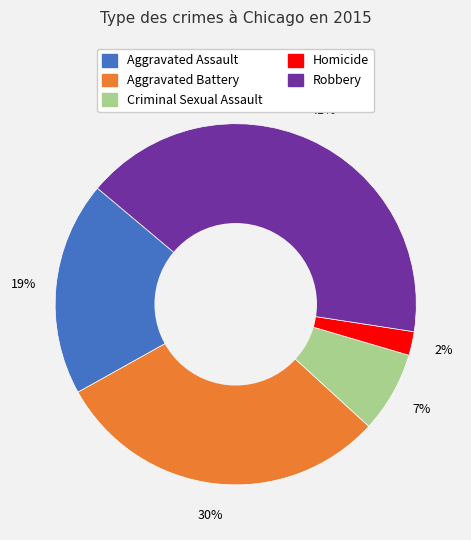

Between Criminal Sexual Assault and Homicide, which is larger?

Criminal Sexual Assault